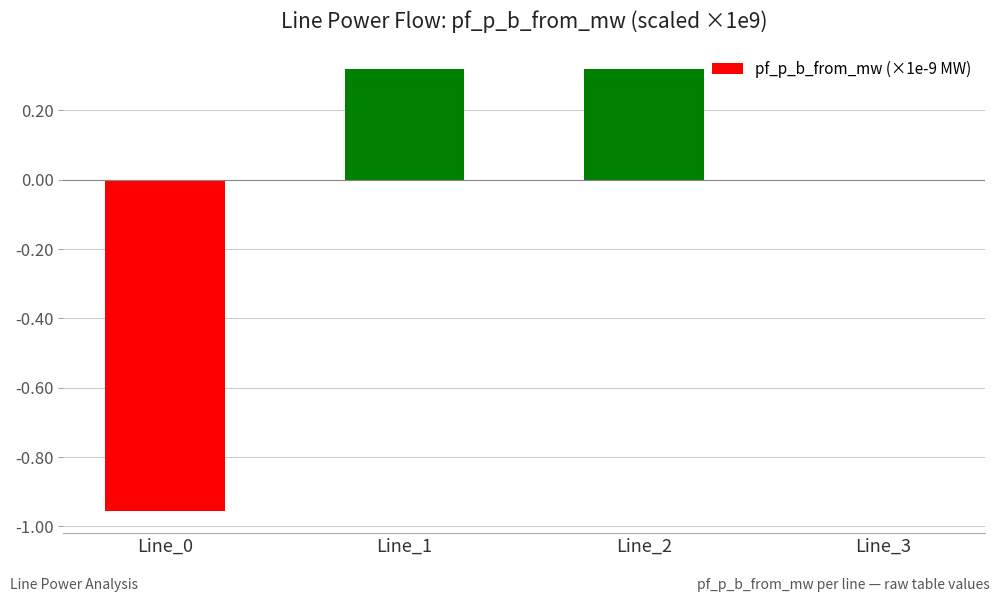

What is the sum of the values at Line_1 and Line_0?

-0.6